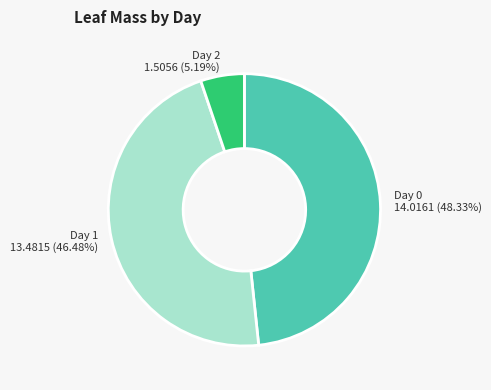

To the nearest percent, what portion does Day 0 represent?

48%